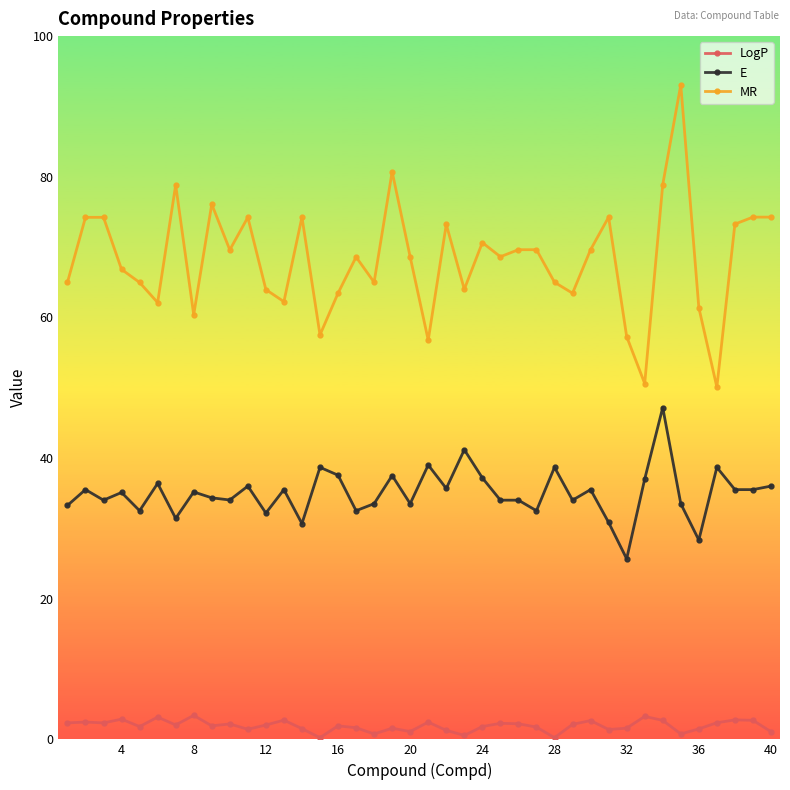

Which series has the widest spread of values?

MR